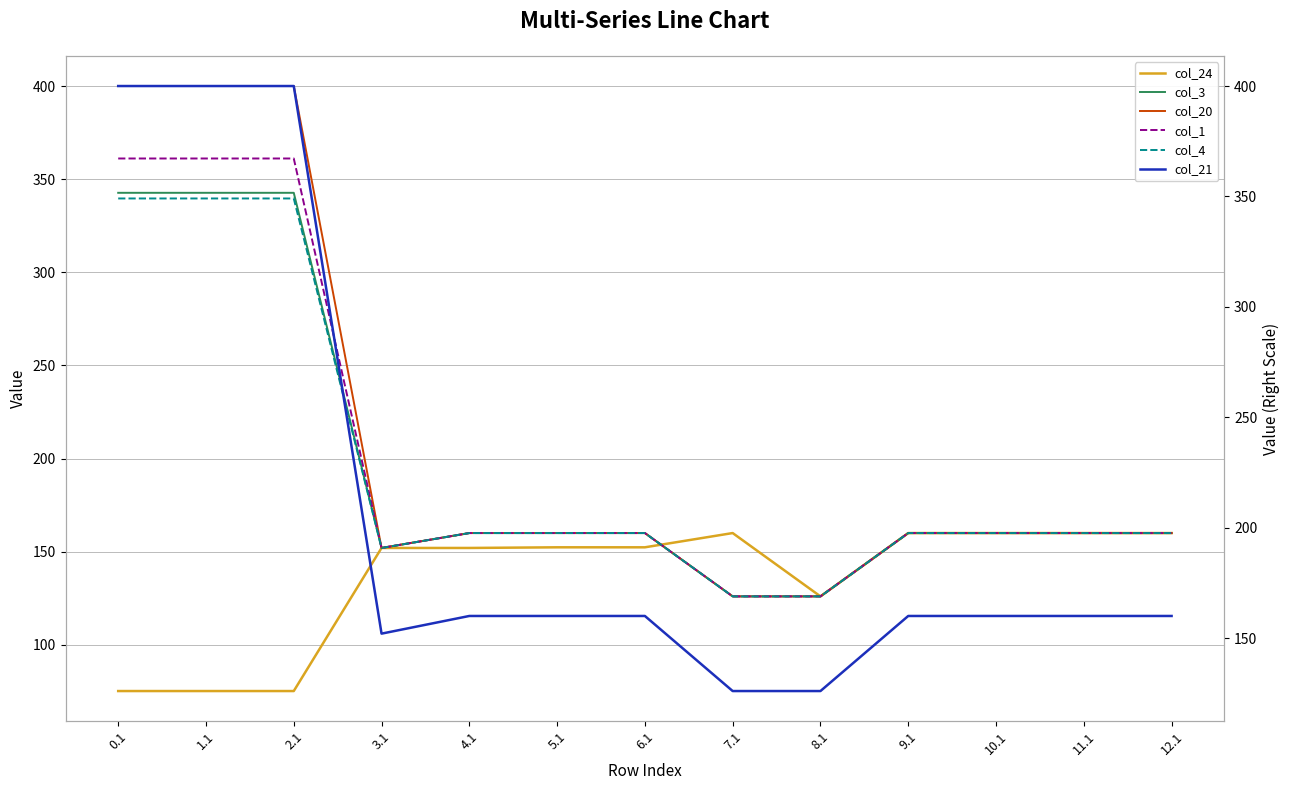

Does the chart have visible grid lines?

Yes